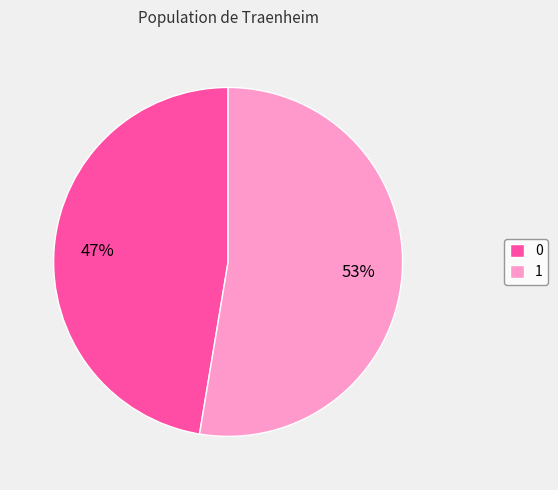

How many segments does this pie chart have?

2